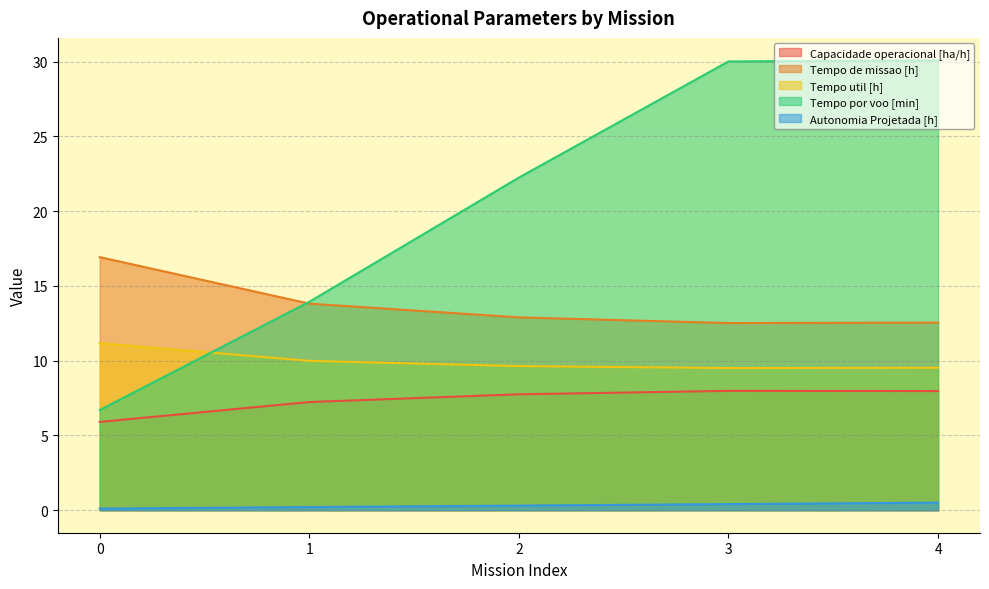

Count the number of data series in this chart.

5